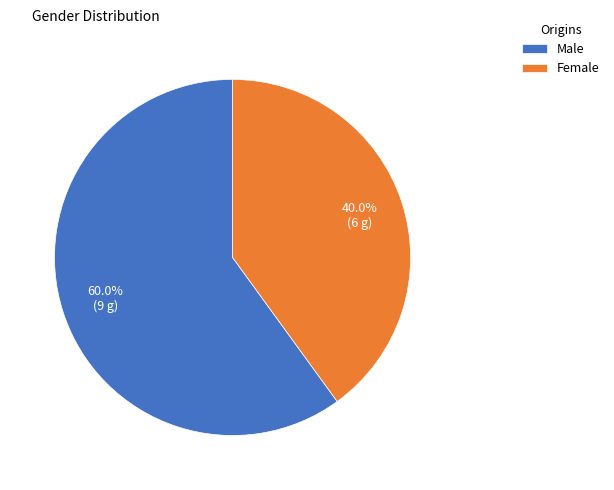

Count the number of slices in the pie.

2